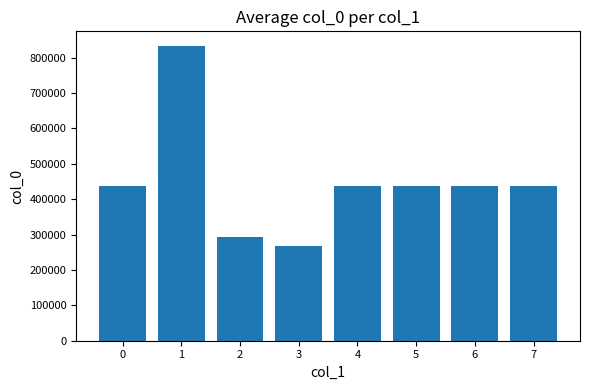

What is the value of the 2nd bar from the left?

832600